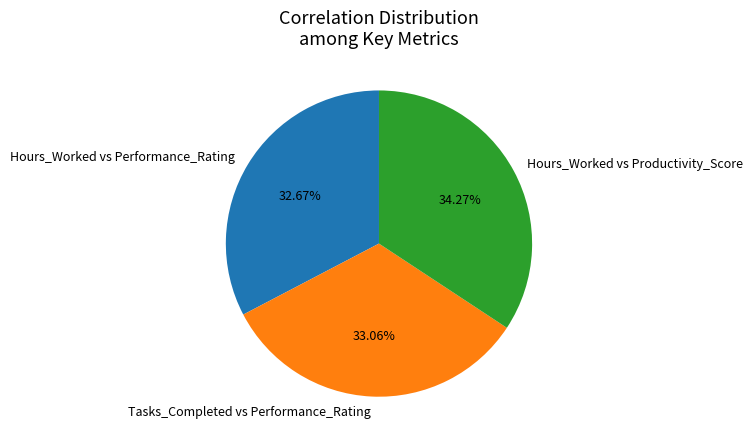

What is the largest slice in the pie chart?

Hours_Worked vs Productivity_Score